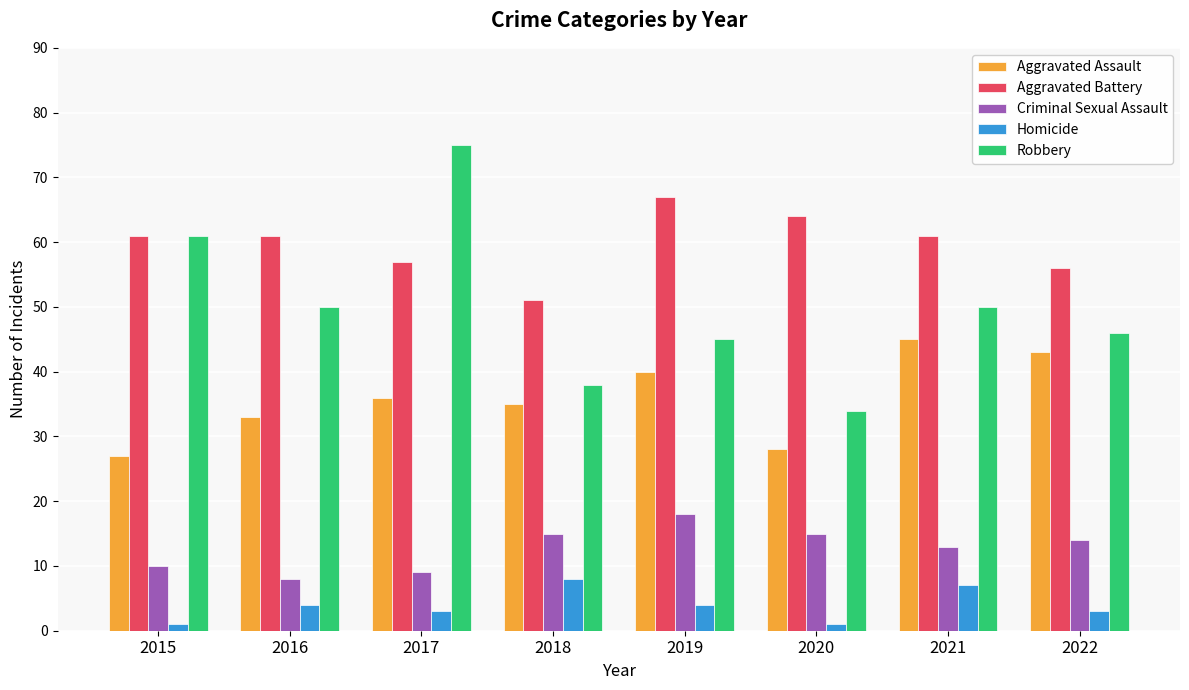

Reading left to right, list all the values displayed in this chart.

Aggravated Assault: 2015=27	2016=33	2017=36	2018=35	2019=40	2020=28	2021=45	2022=43
Aggravated Battery: 2015=61	2016=61	2017=57	2018=51	2019=67	2020=64	2021=61	2022=56
Criminal Sexual Assault: 2015=10	2016=8	2017=9	2018=15	2019=18	2020=15	2021=13	2022=14
Homicide: 2015=1	2016=4	2017=3	2018=8	2019=4	2020=1	2021=7	2022=3
Robbery: 2015=61	2016=50	2017=75	2018=38	2019=45	2020=34	2021=50	2022=46